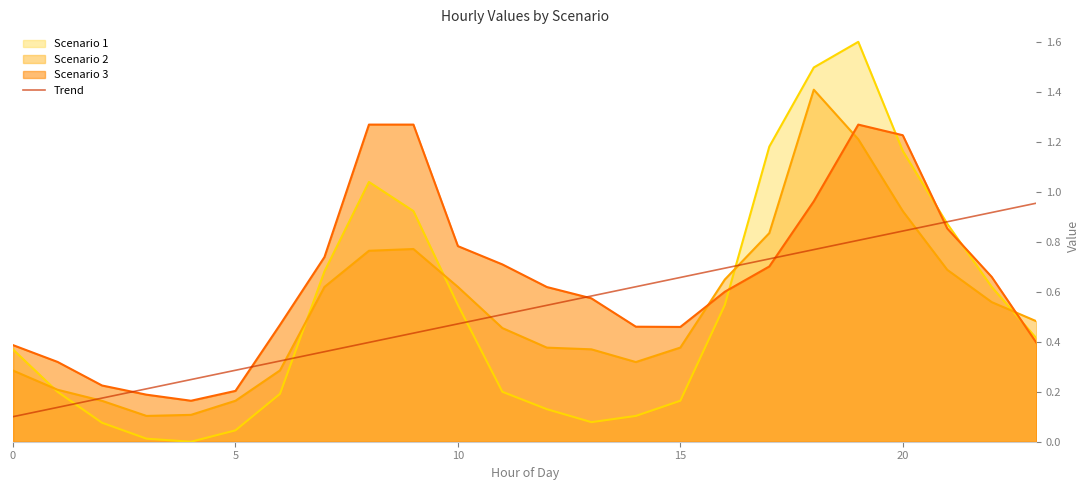

Rank the series by their maximum value, from highest to lowest.

Scenario 1, Scenario 2, Scenario 3, Trend